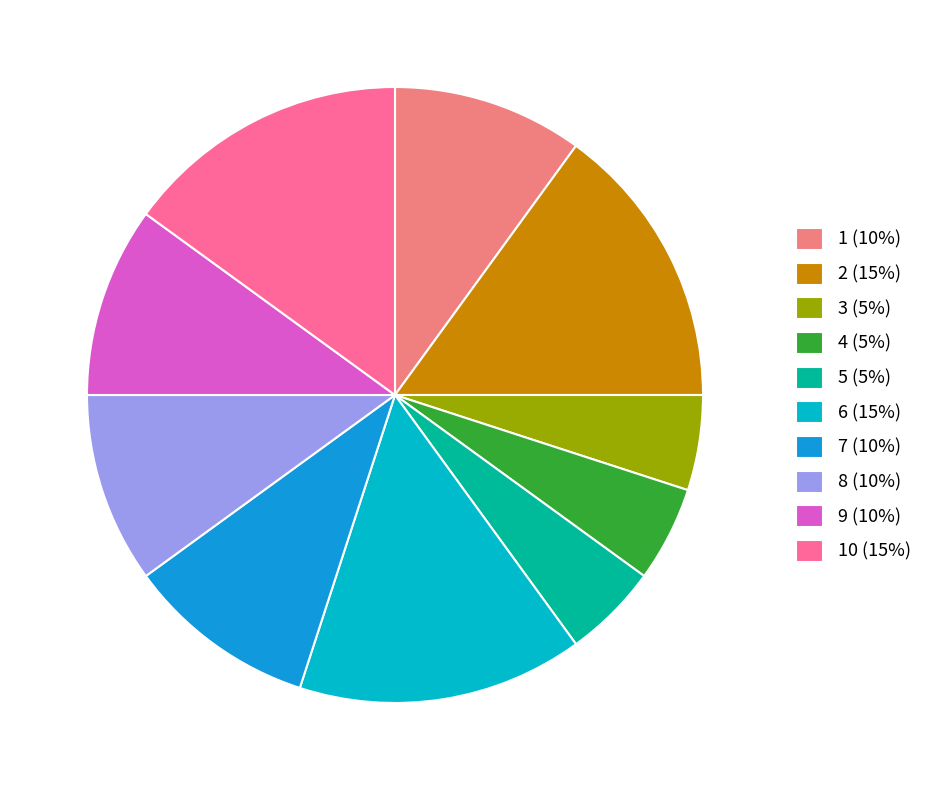

To the nearest percent, what is the difference between the largest and smallest slice percentages?

10%